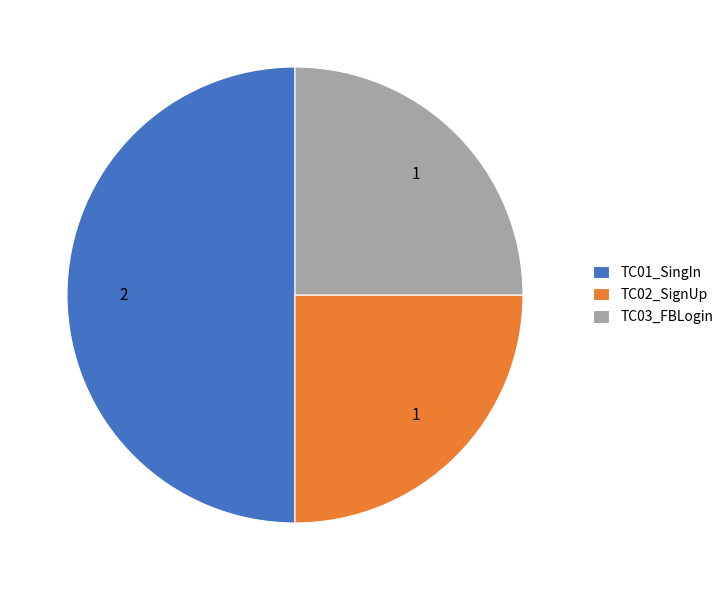

Count the number of slices in the pie.

3